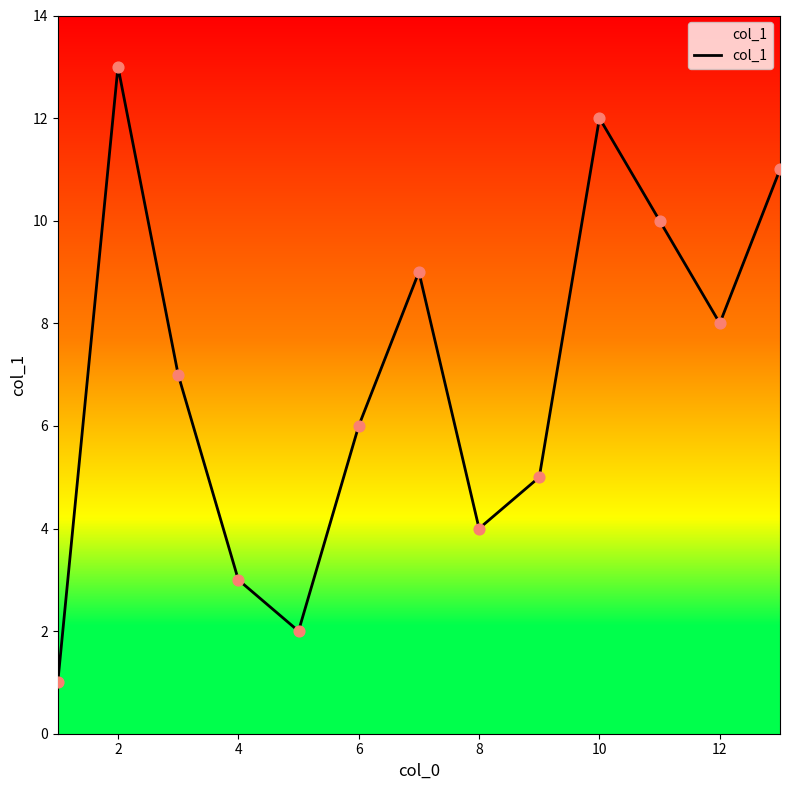

What is the maximum value shown in the chart?

13